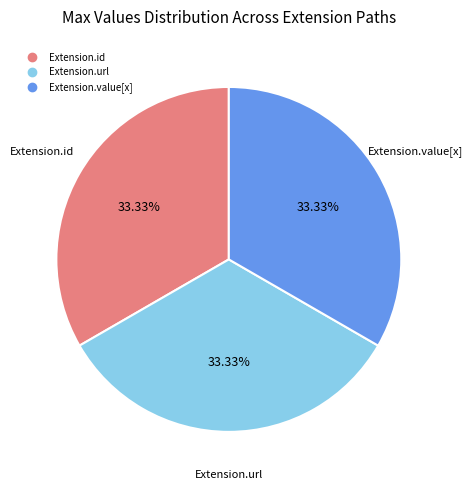

Count the number of slices in the pie.

3